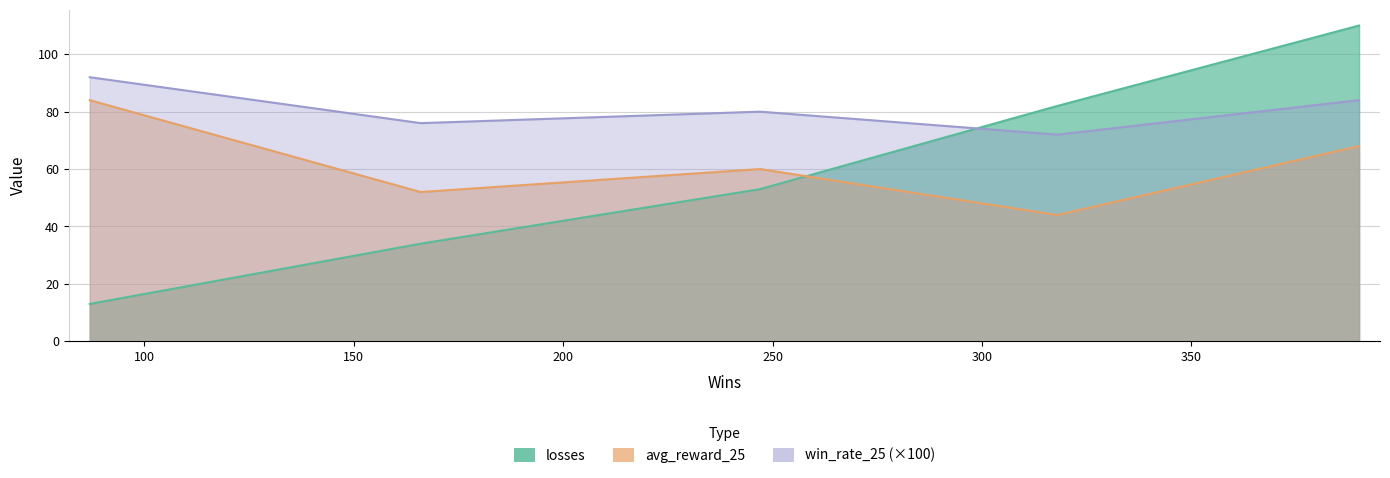

True or false: win_rate_25 has more than 1 interior local peaks.

False